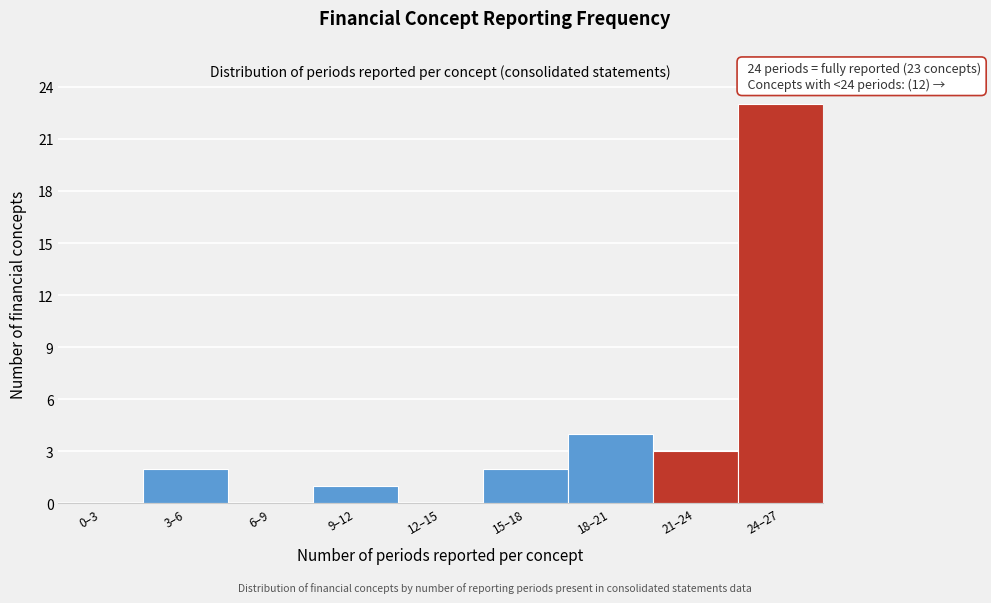

Reading right to left, transcribe all the data shown in this chart.

24–27=23	21–24=3	18–21=4	15–18=2	12–15=0	9–12=1	6–9=0	3–6=2	0–3=0